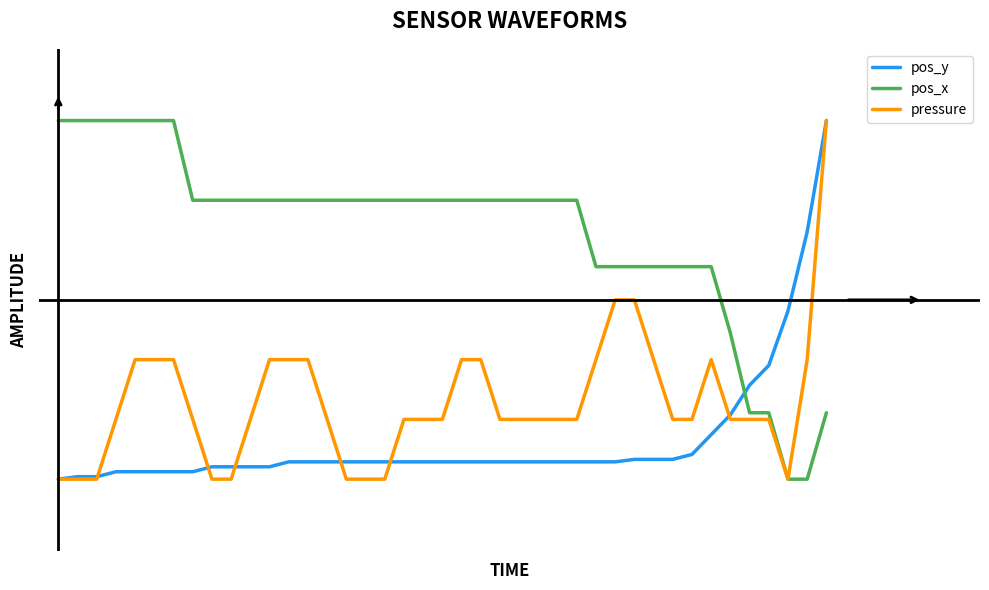

In pressure, how many points are higher than both neighbors (excluding endpoints)?

1